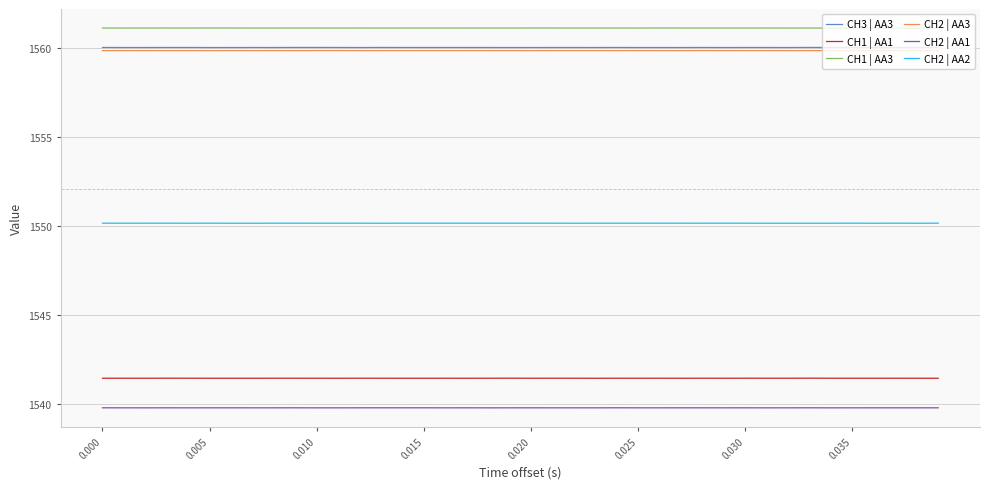

What are all the series names shown in the legend?

CH3 | AA3, CH1 | AA1, CH1 | AA3, CH2 | AA3, CH2 | AA1, CH2 | AA2